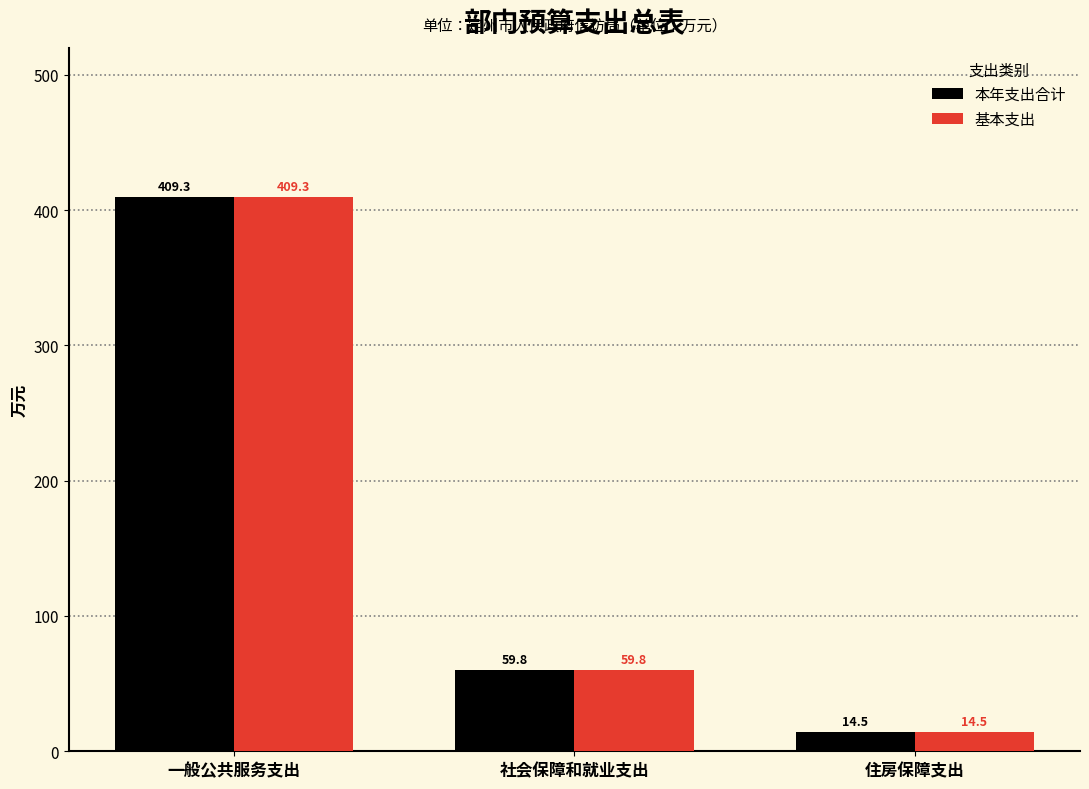

The 本年支出合计 series shows 14.5 at 住房保障支出. True or false?

True